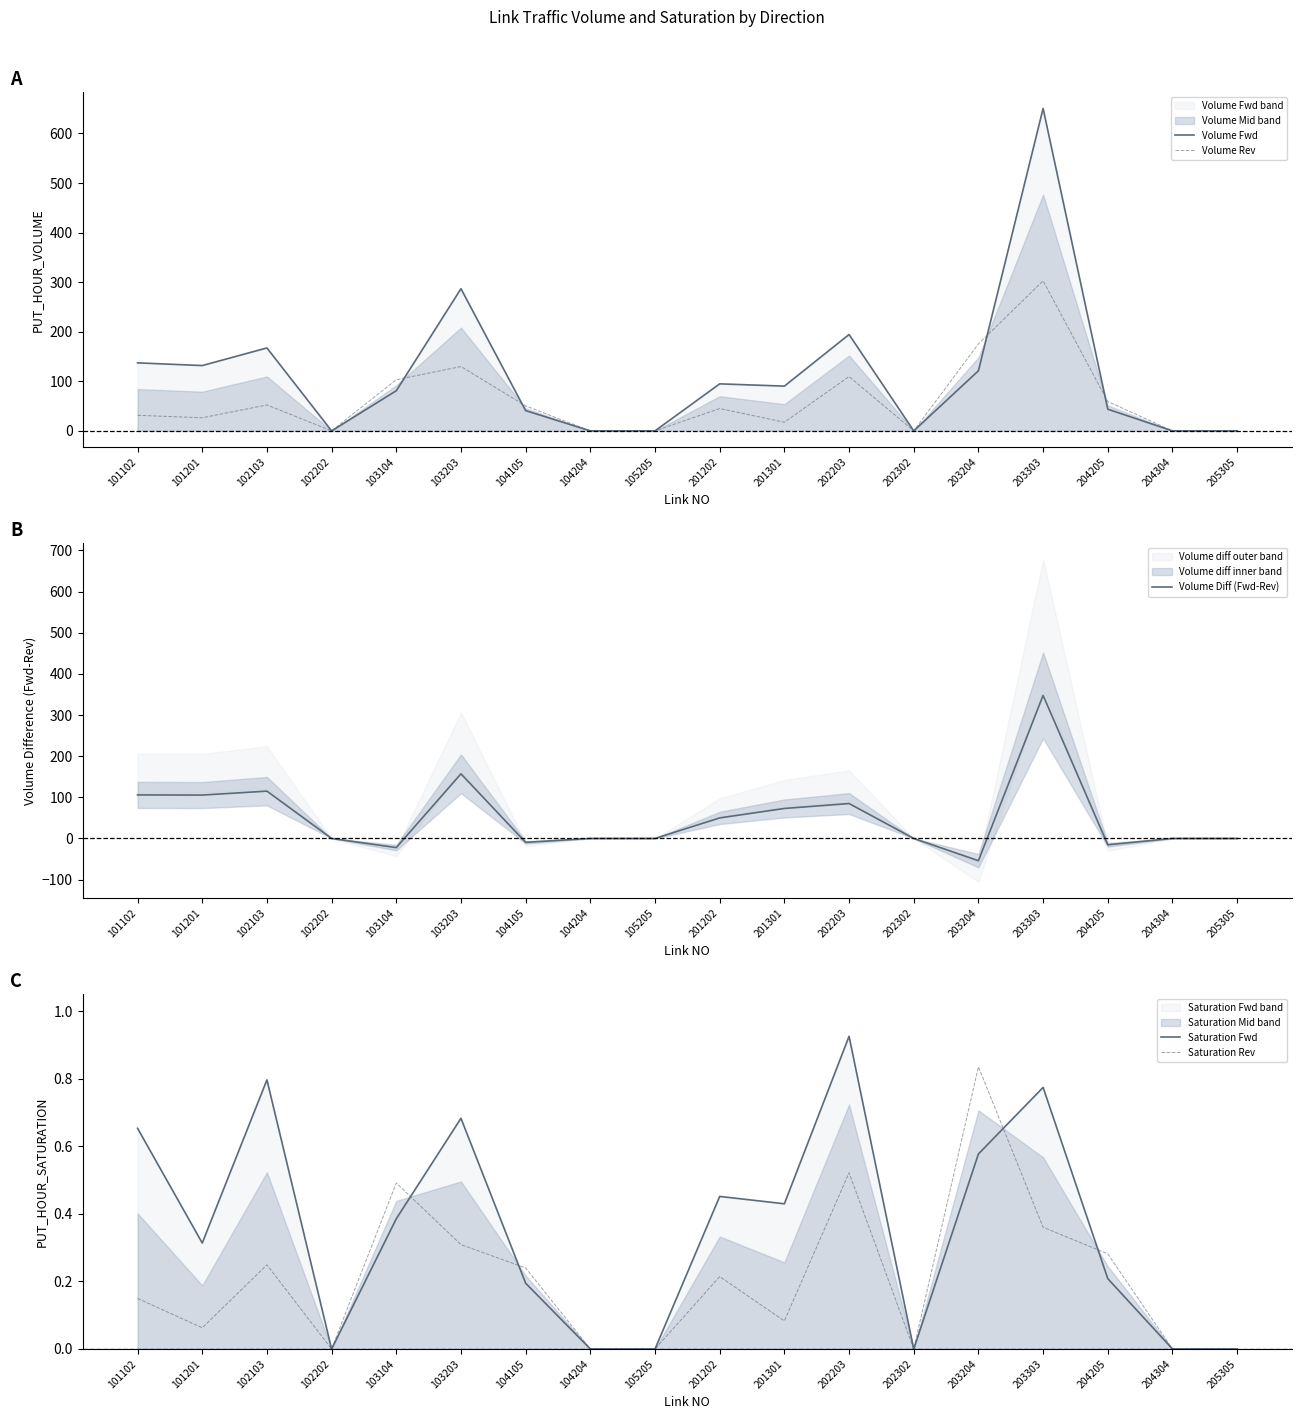

What is the average value of the Volume Fwd series?

113.3